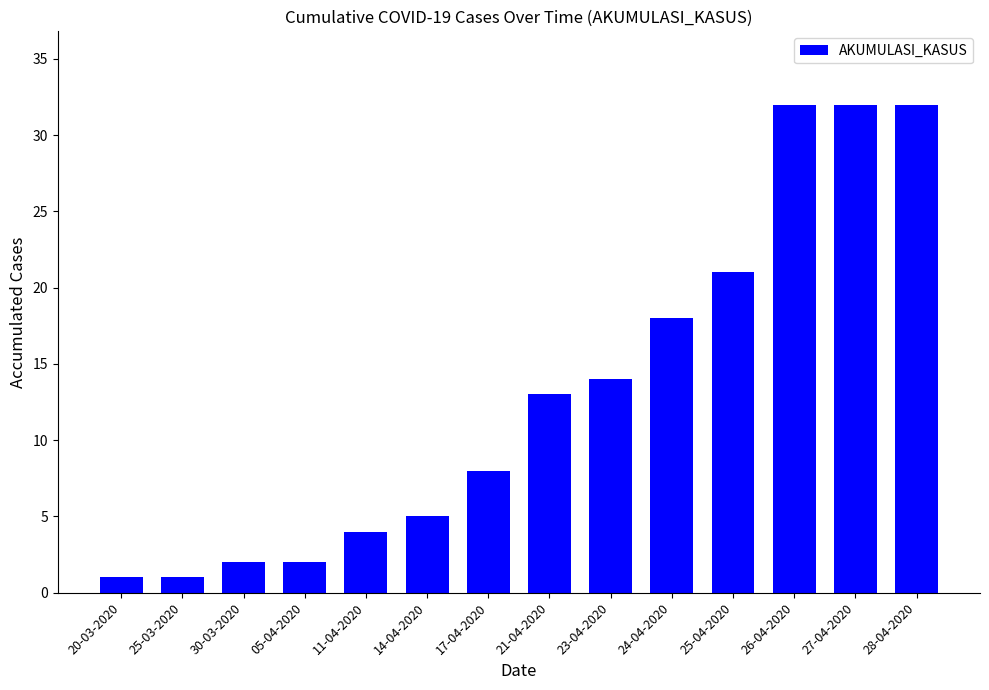

True or false: the data shows 54 at 26-04-2020.

False